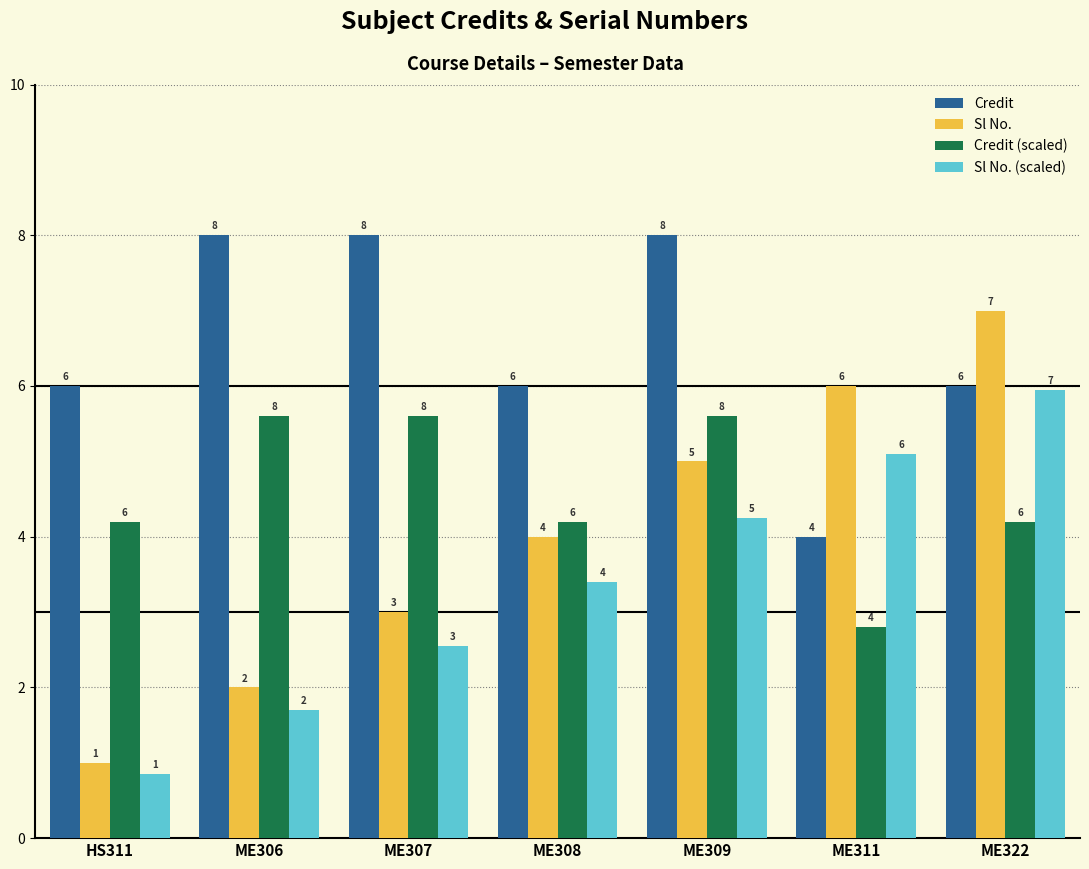

What is the sum of all Credit values?

46.0